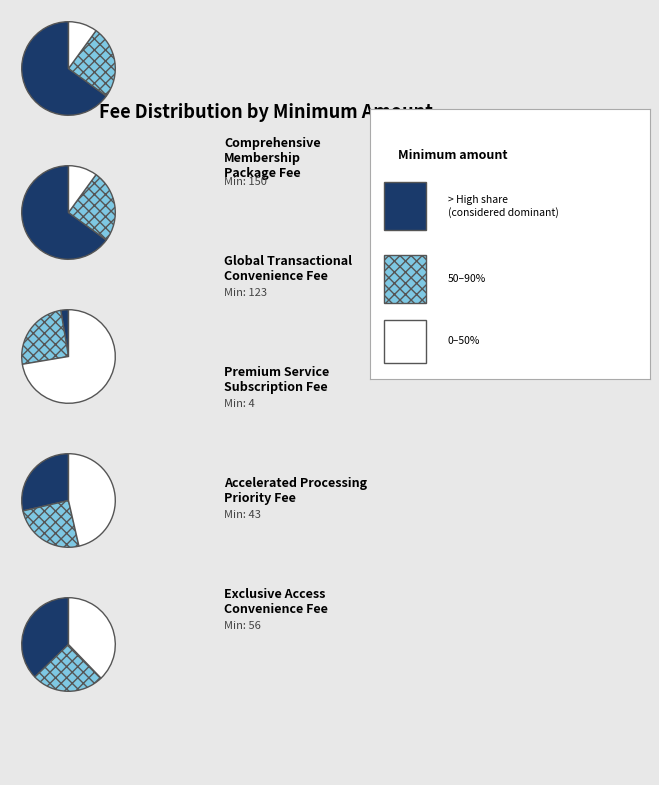

Is Fee 3 (4) the majority of the pie?

No